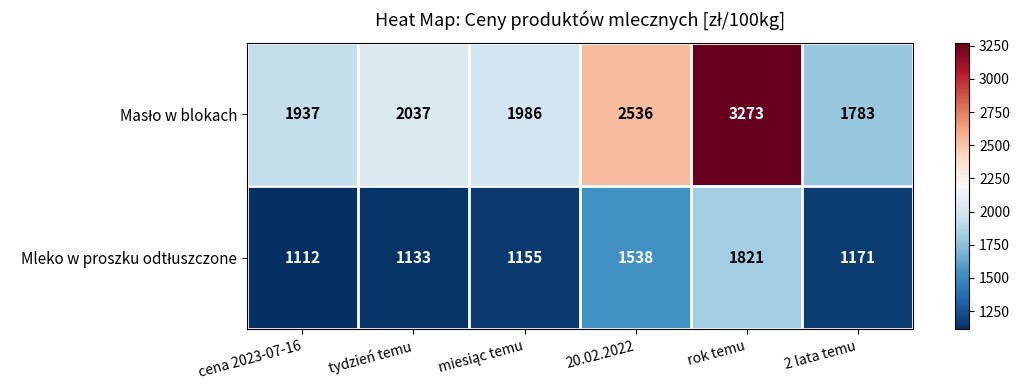

Which label corresponds to the smallest value in the chart?

cena 2023-07-16